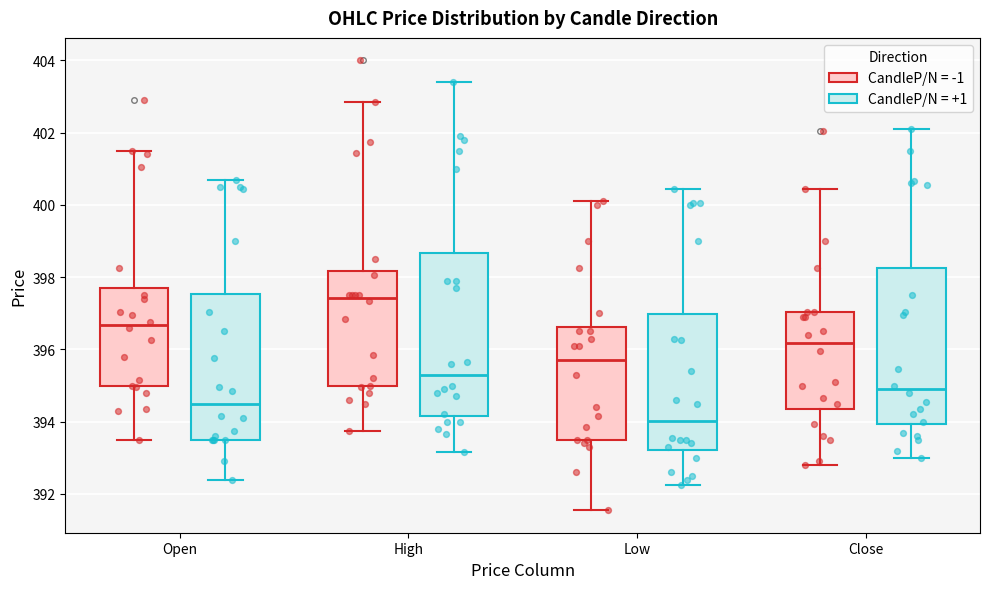

Reading left to right, transcribe this box plot: for each box, give where its median line is, the range the box spans, and where its two whiskers end, as read against the y-axis. The values are not printed on the chart, so give them approximately, as read against the axis.

Open (CandleP/N = -1): median 396.6, box 395.0 to 397.6, whiskers 393.6 to 401.6
Open (CandleP/N = +1): median 394.6, box 393.6 to 397.6, whiskers 392.4 to 400.8
High (CandleP/N = -1): median 397.4, box 395.0 to 398.2, whiskers 393.8 to 402.8
High (CandleP/N = +1): median 395.4, box 394.2 to 398.6, whiskers 393.2 to 403.4
Low (CandleP/N = -1): median 395.8, box 393.6 to 396.6, whiskers 391.6 to 400.2
Low (CandleP/N = +1): median 394.0, box 393.2 to 397.0, whiskers 392.2 to 400.4
Close (CandleP/N = -1): median 396.2, box 394.4 to 397.0, whiskers 392.8 to 400.4
Close (CandleP/N = +1): median 395.0, box 394.0 to 398.2, whiskers 393.0 to 402.2